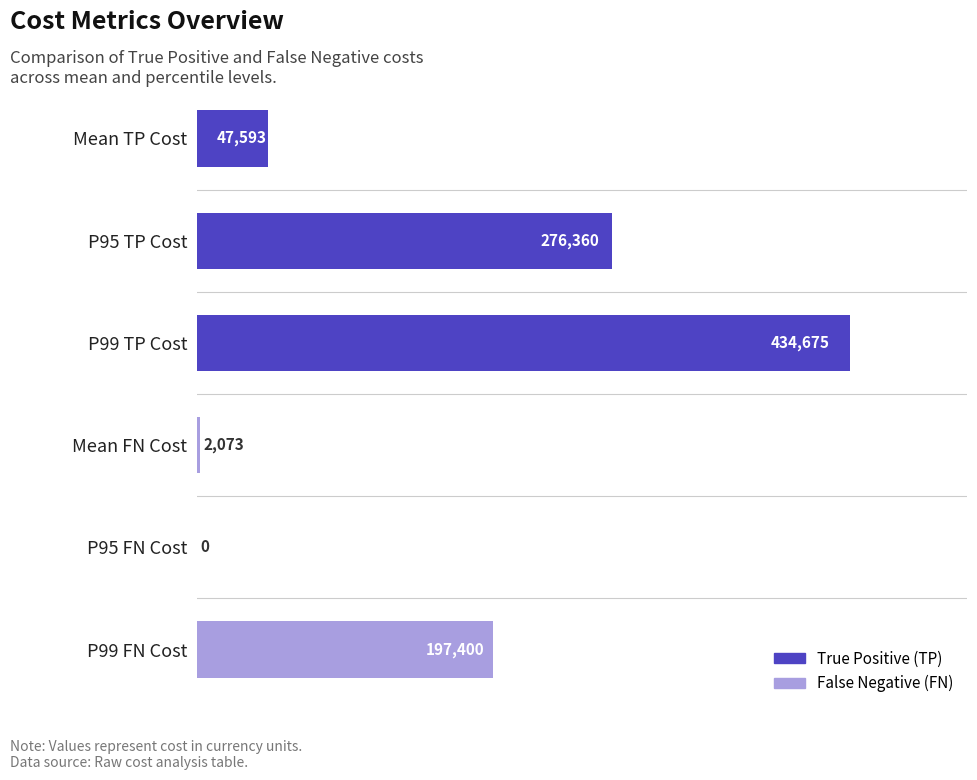

Where is the data nearest to the value 217337?

P99 FN Cost